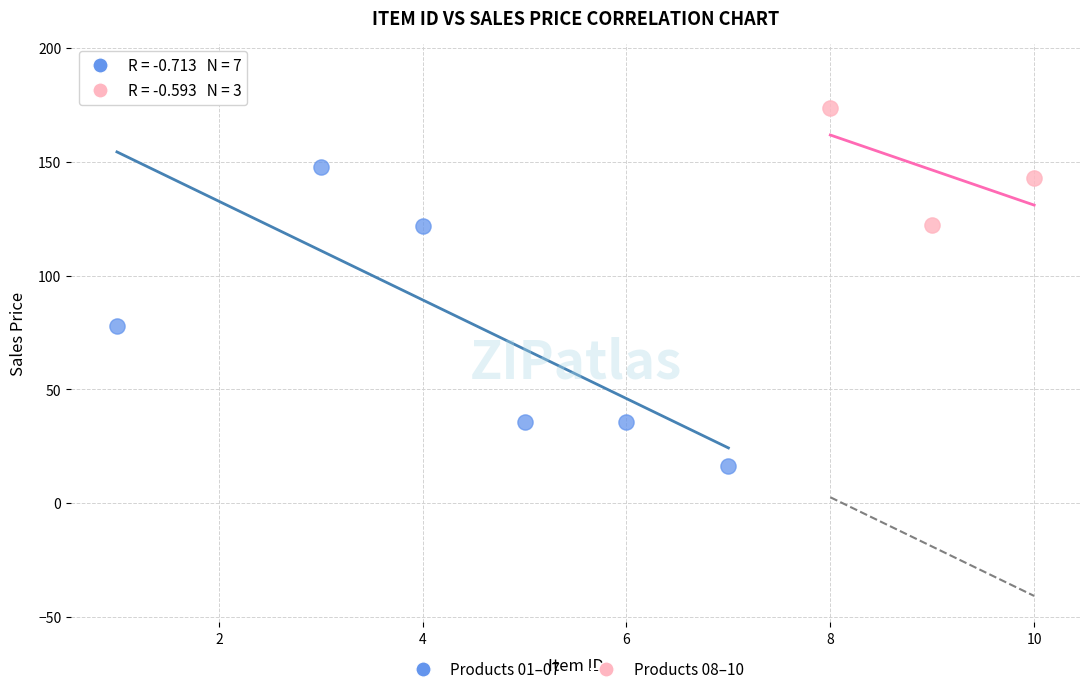

Which series reaches the maximum Y coordinate?

Products 01–07